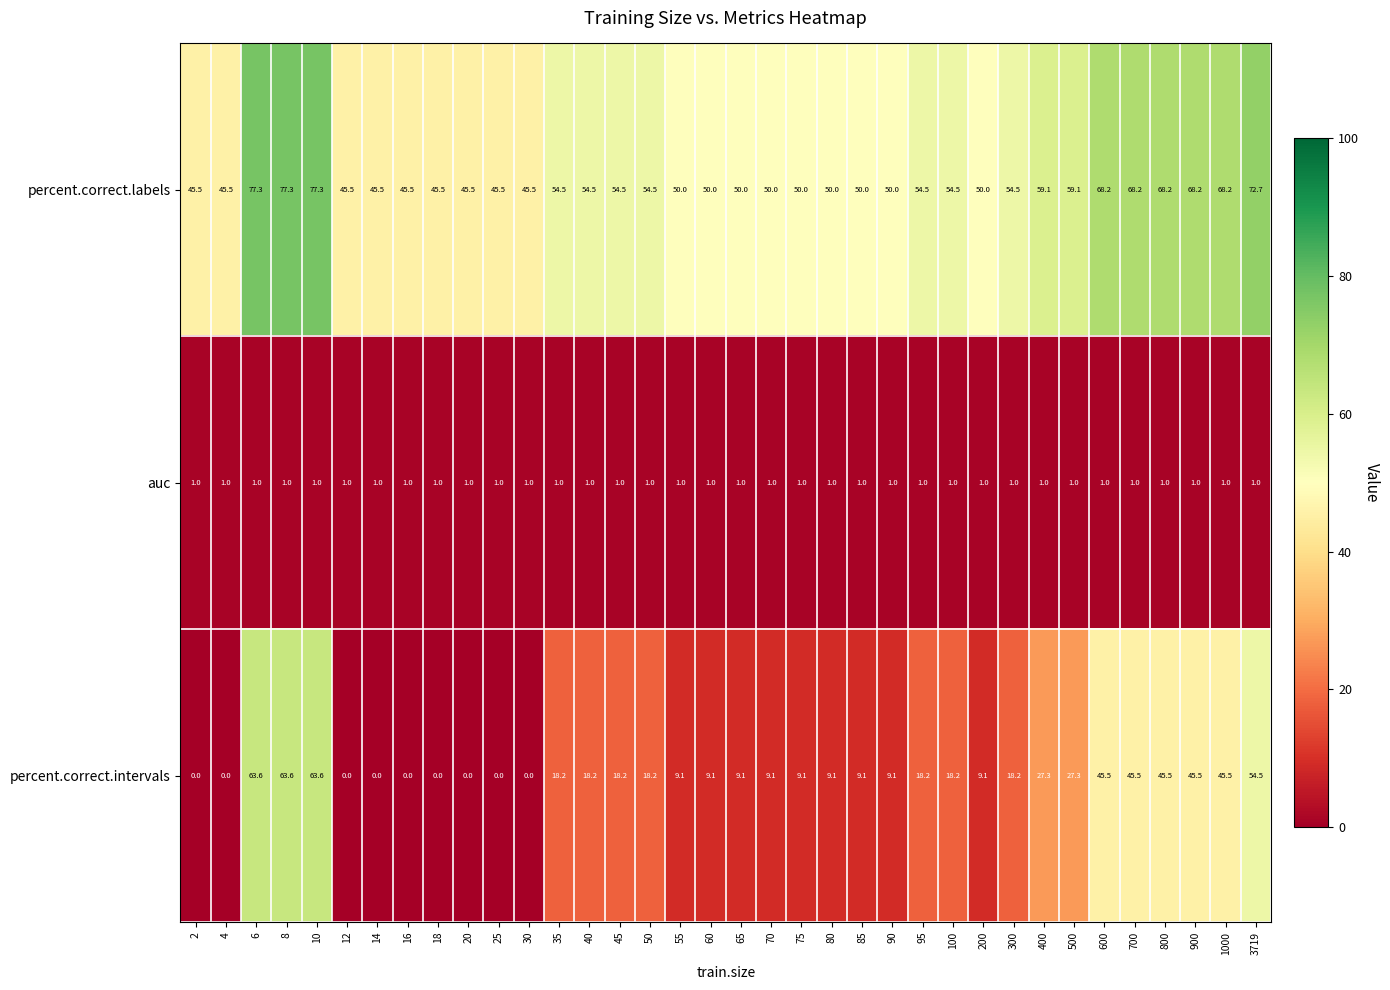

Count the number of data series in this chart.

3